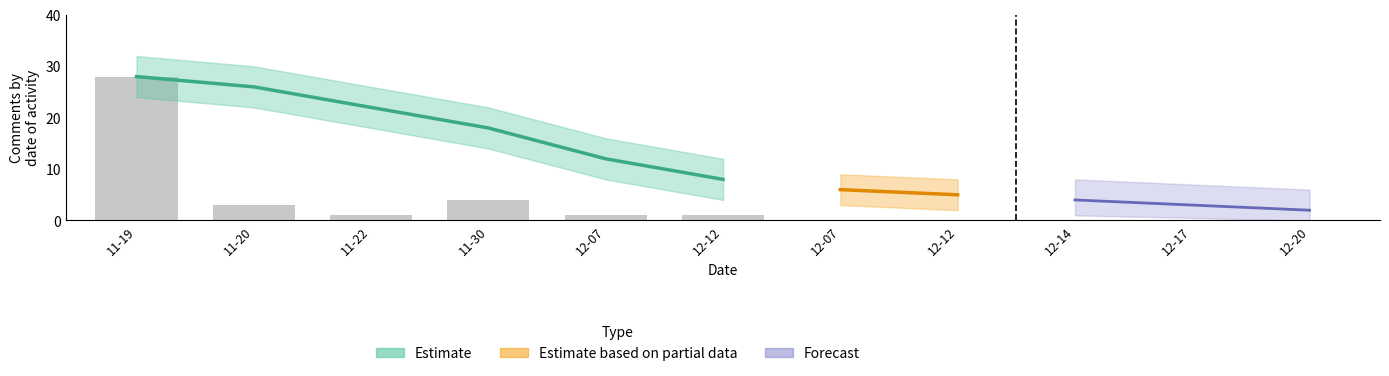

How many data points in comment_count are above 3?

2